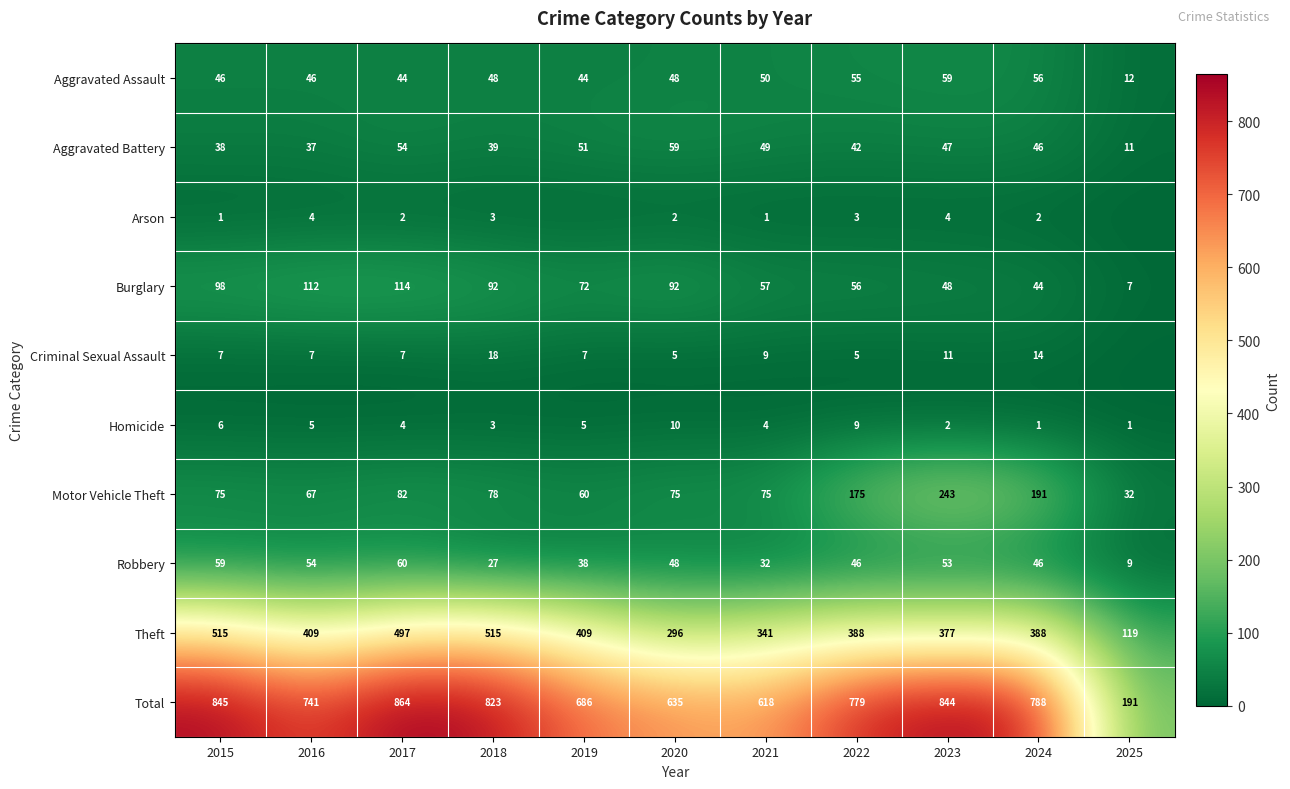

At which label does Robbery first exceed 46?

2015